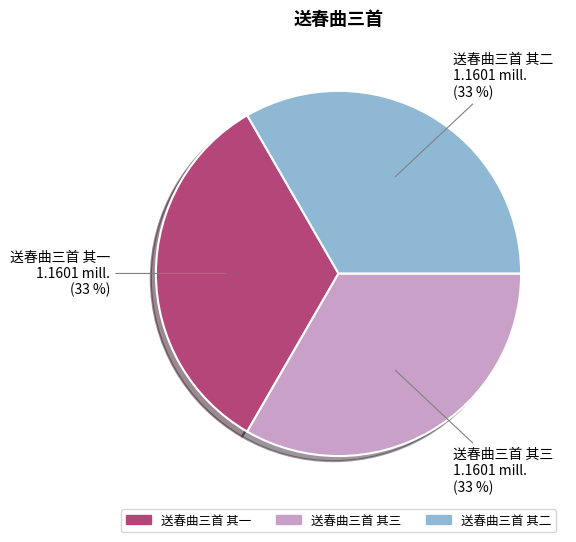

Does 送春曲三首 其二 represent more than half of the total?

No